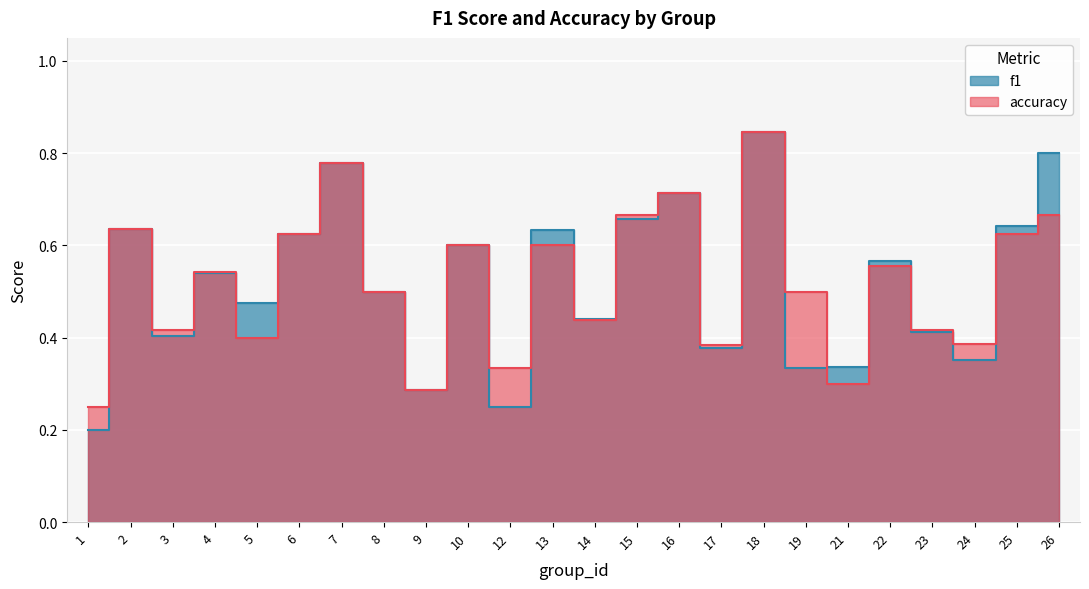

Between 13 and 26, which series saw the biggest shift?

f1